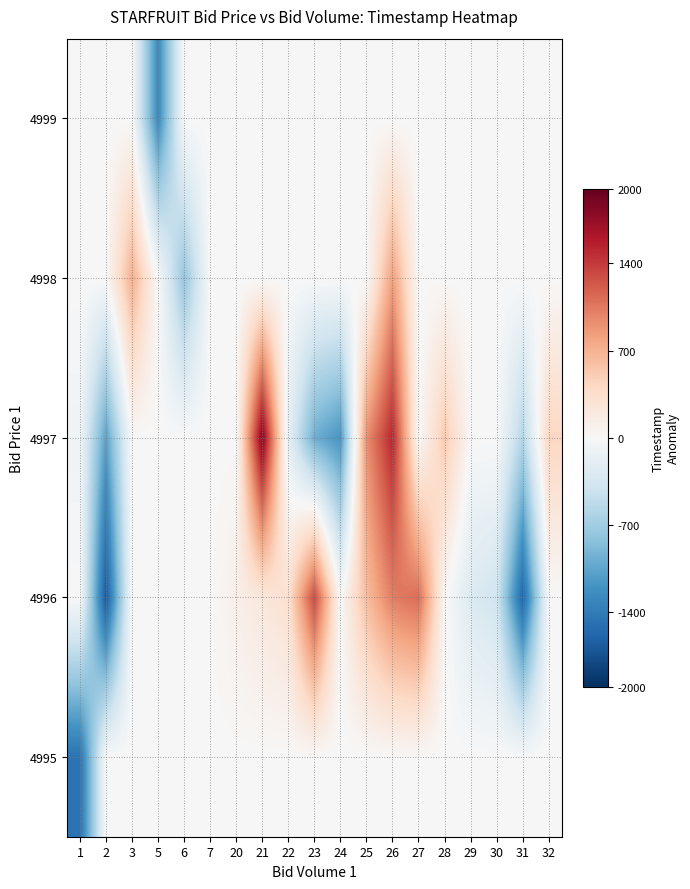

How many categories are shown in the chart?

19